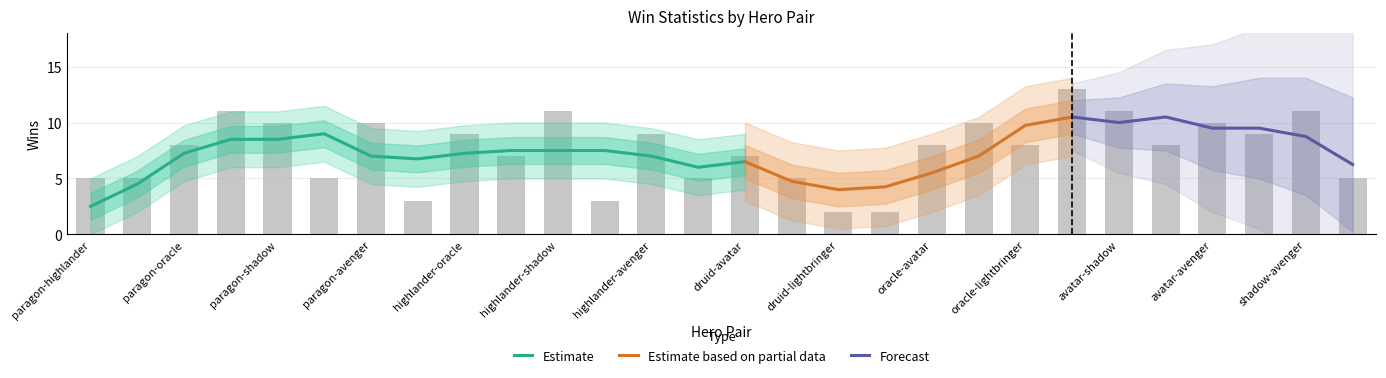

What is the value of the 27th bar from the left?

11